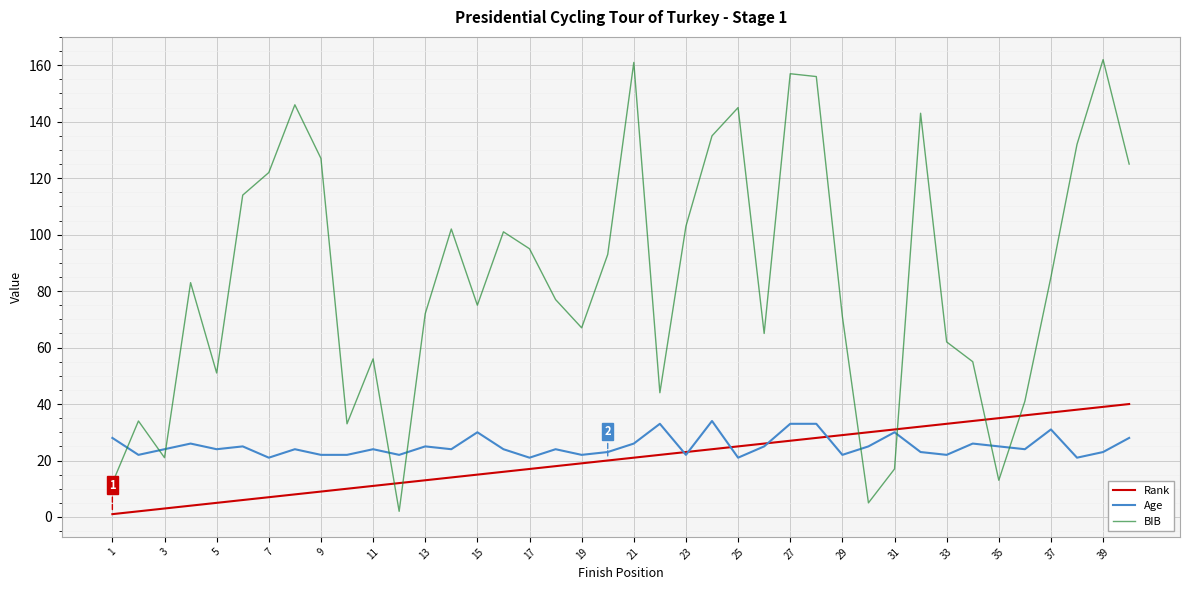

After their last crossing, which series has the higher values: BIB or Age?

BIB